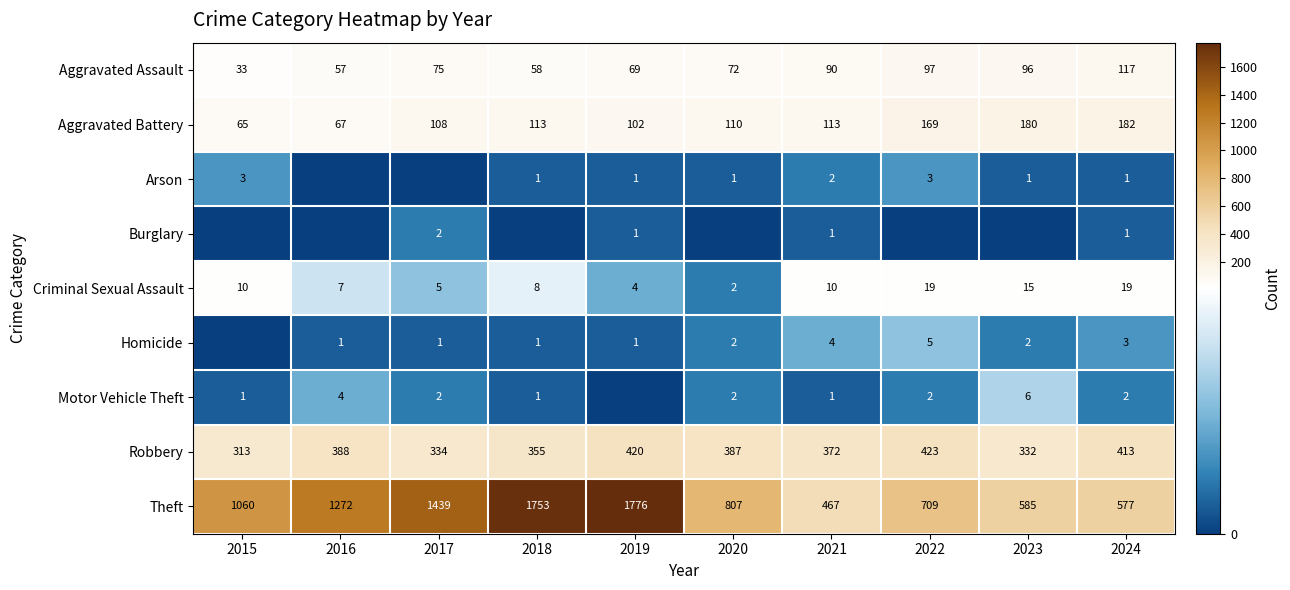

What value does the Aggravated Assault series have at 2015, to the nearest 10?

30